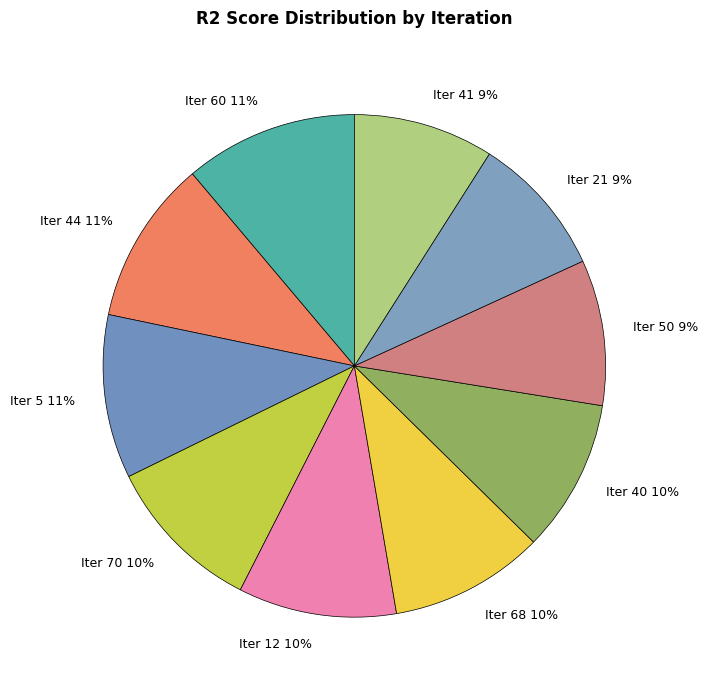

Is there any slice that represents more than half of the pie?

No